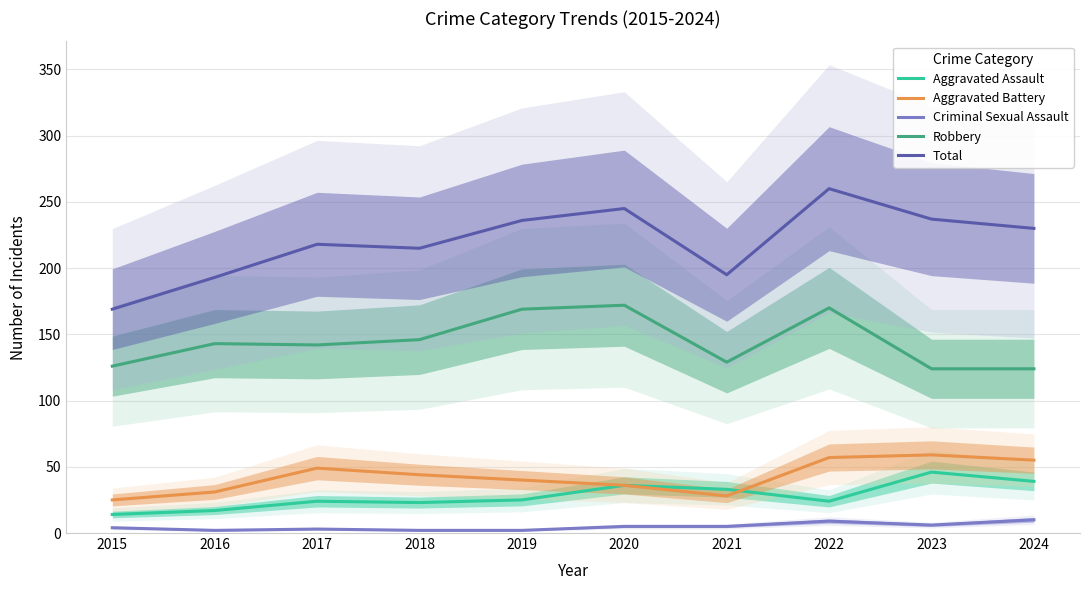

At how many categories does at least one series exceed 4?

10